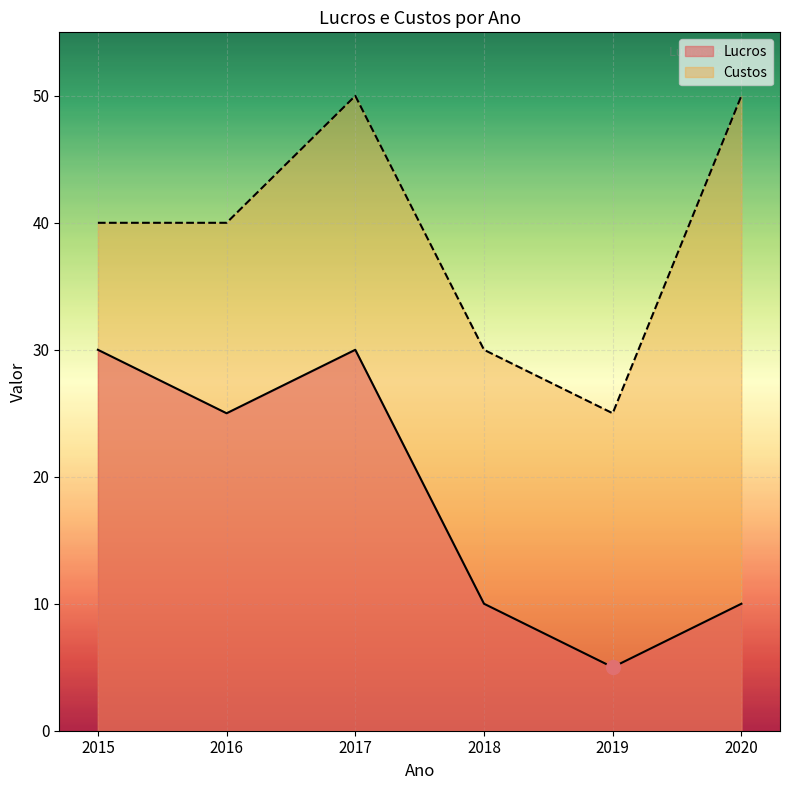

What value does the Custos series have at 2015, to the nearest 5?

40